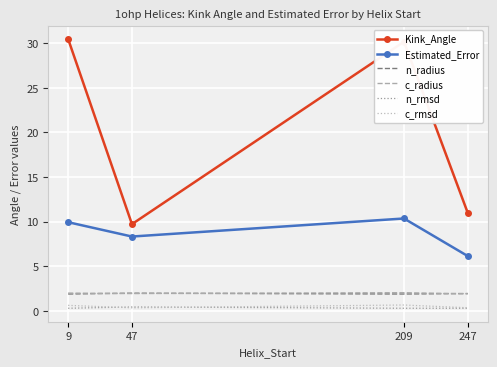

Which series has the widest spread of values?

Kink_Angle